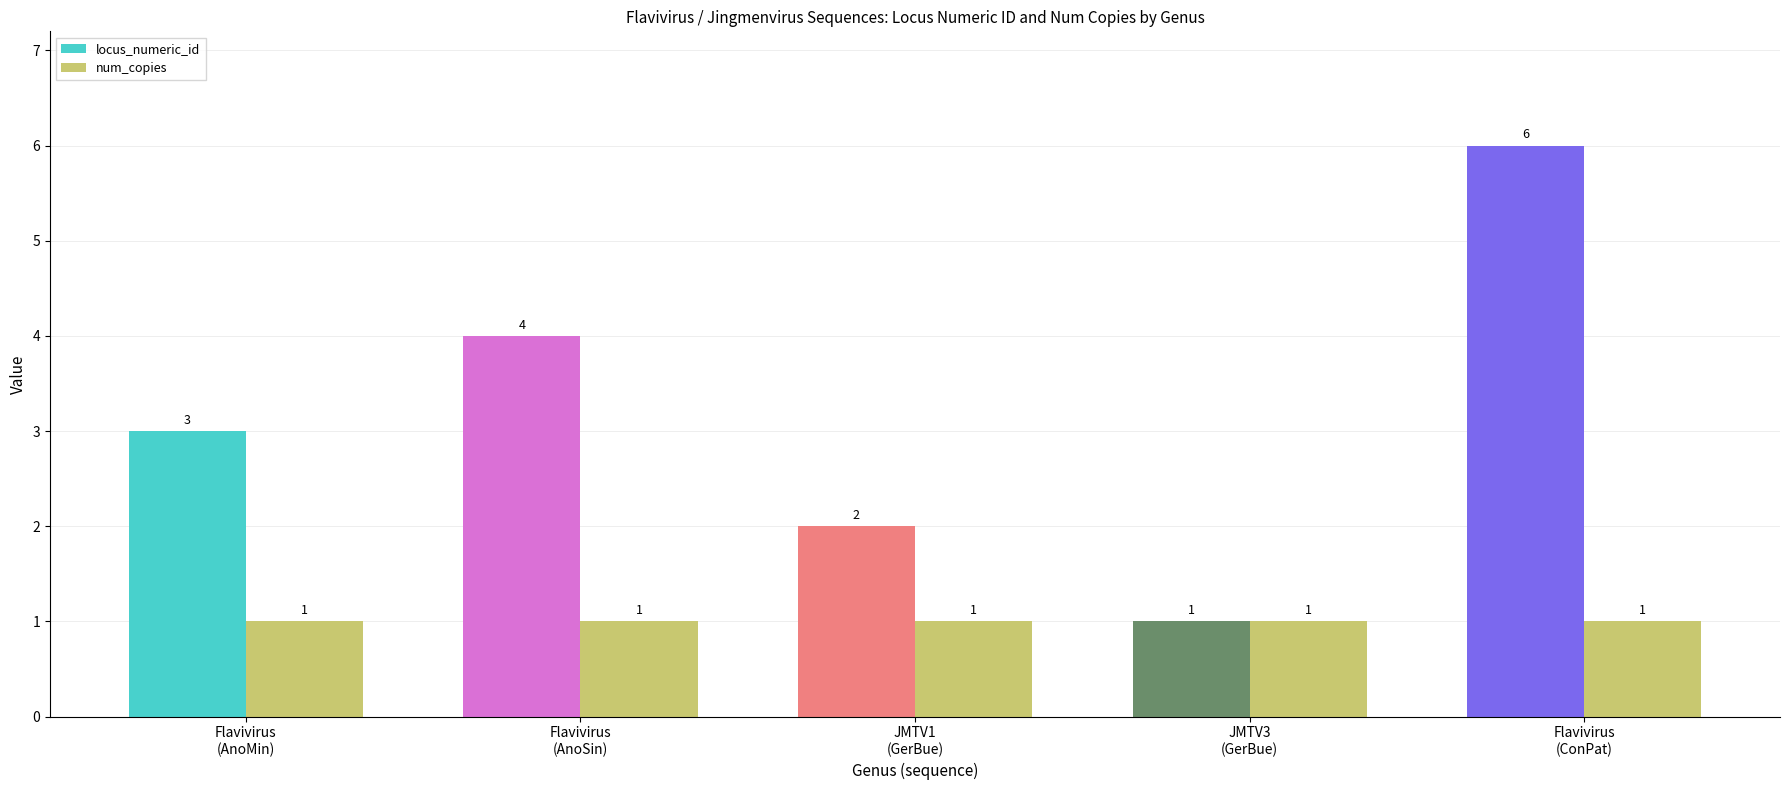

Rank the series by their average value, from lowest to highest.

num_copies, locus_numeric_id